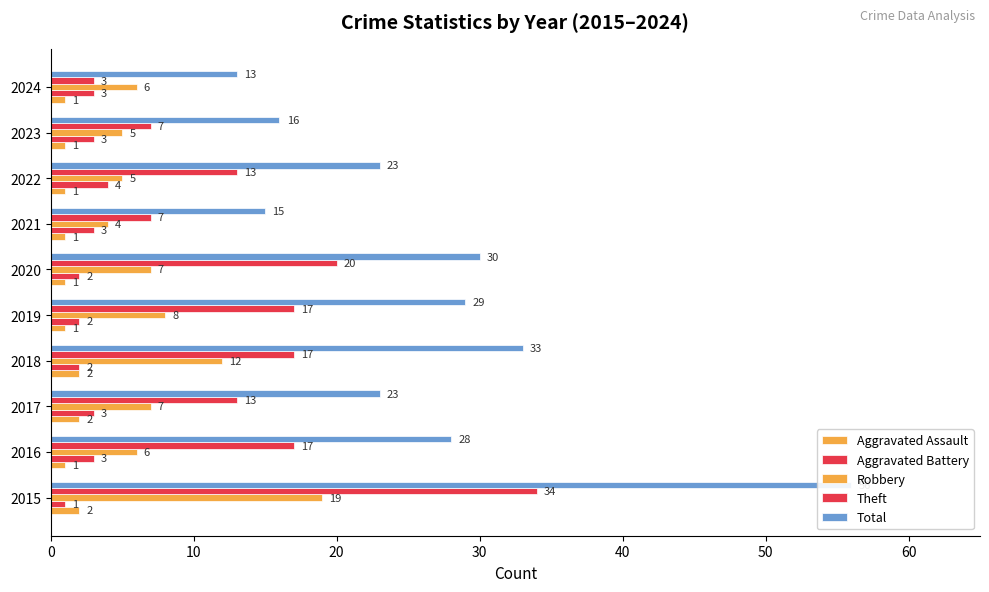

What are all the series names shown in the legend?

Aggravated Assault, Aggravated Battery, Robbery, Theft, Total